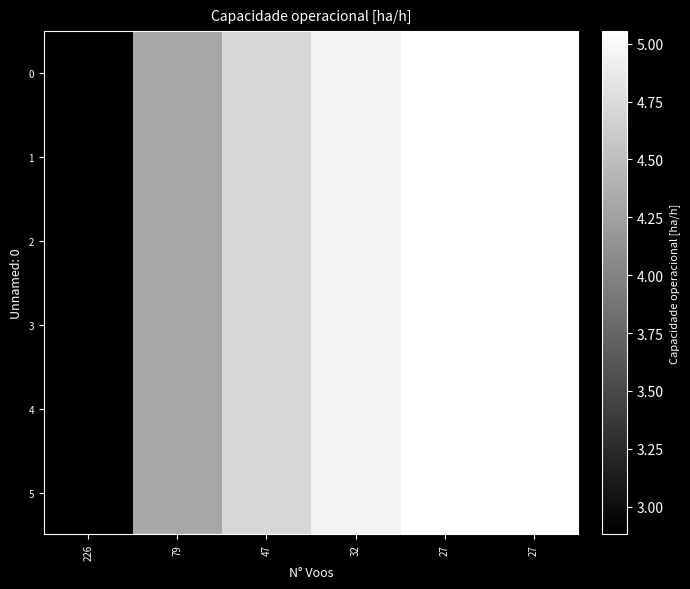

At which category does the chart reach its minimum across all series?

226